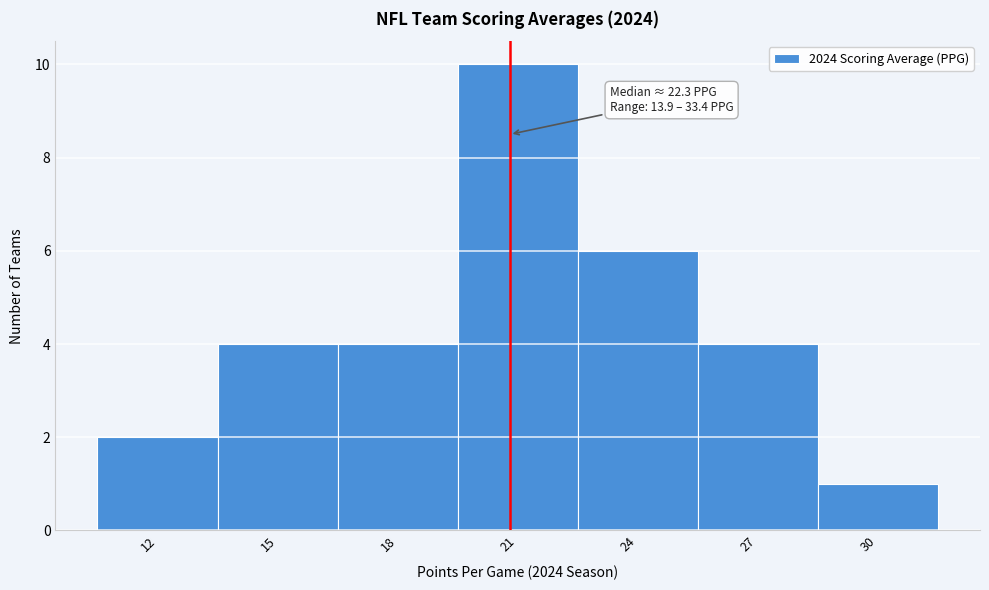

Reading right to left, transcribe all the data shown in this chart.

30=1	27=4	24=6	21=10	18=4	15=4	12=2